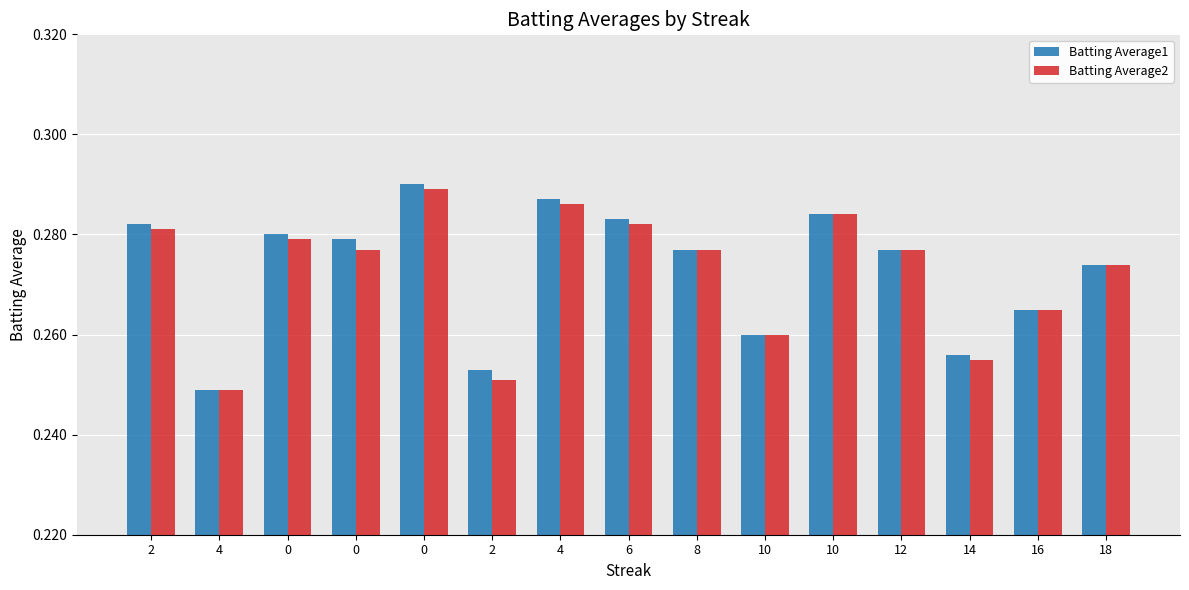

Reading left to right, what are all the values shown in this chart?

Batting Average1: 2=0.3	4=0.2	0=0.3	0=0.3	0=0.3	2=0.3	4=0.3	6=0.3	8=0.3	10=0.3	10=0.3	12=0.3	14=0.3	16=0.3	18=0.3
Batting Average2: 2=0.3	4=0.2	0=0.3	0=0.3	0=0.3	2=0.3	4=0.3	6=0.3	8=0.3	10=0.3	10=0.3	12=0.3	14=0.3	16=0.3	18=0.3